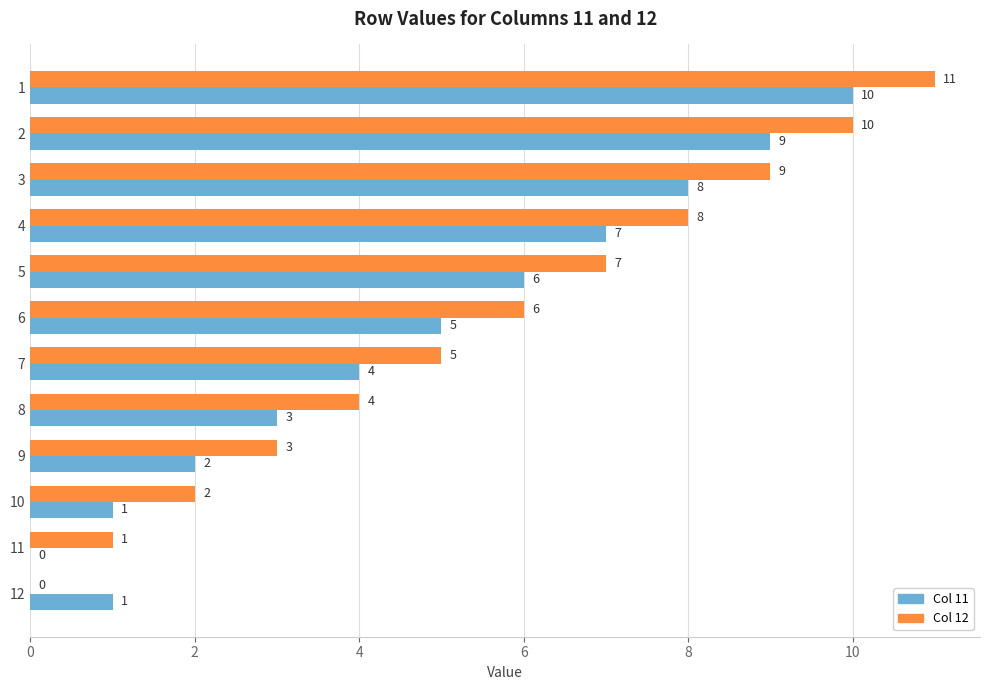

What is the maximum value shown in the chart?

11